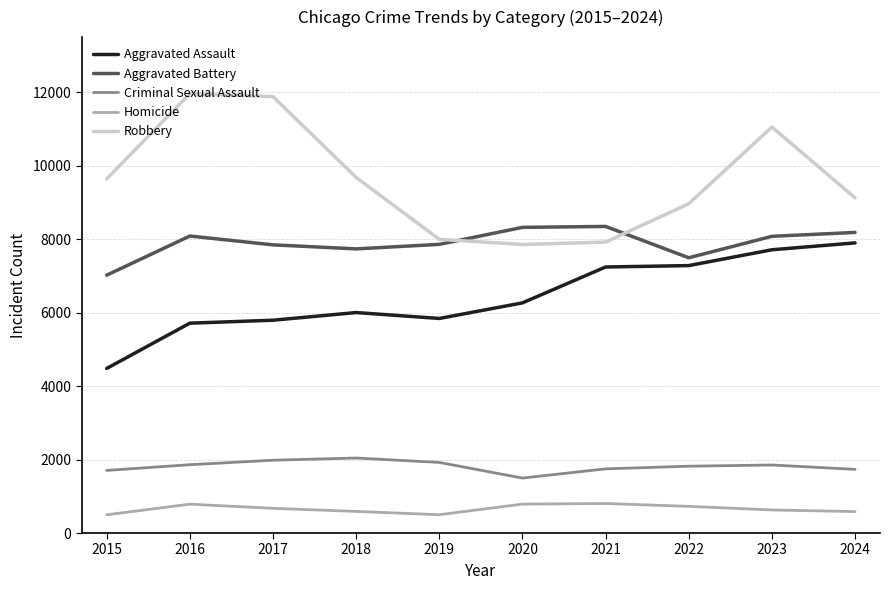

Which series has the largest total across all categories?

Robbery